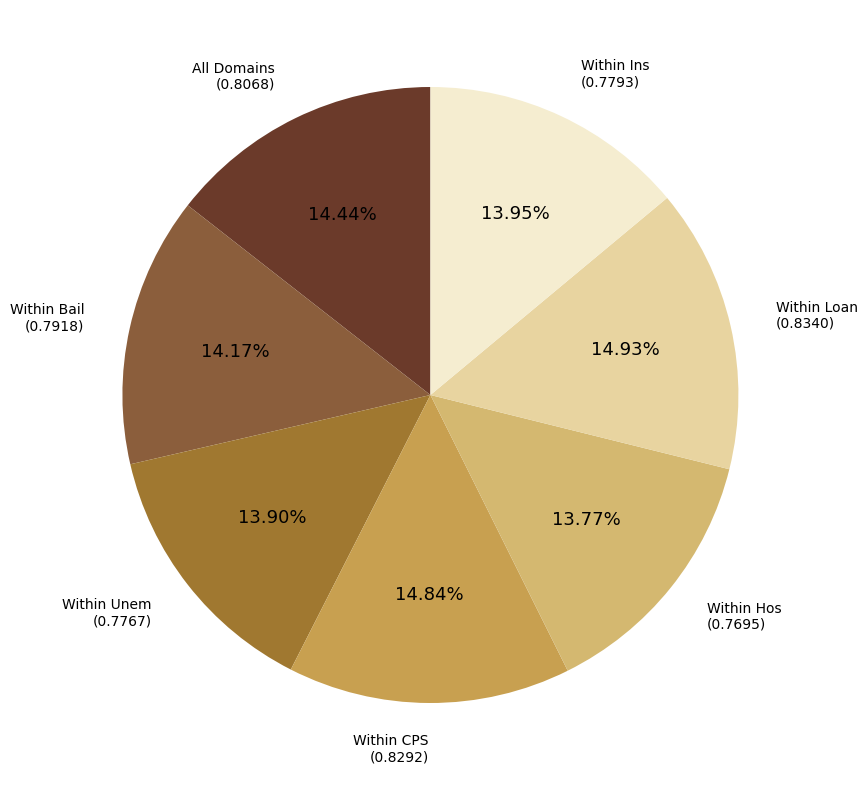

Which has a higher value, Within Bail or Within CPS?

Within CPS